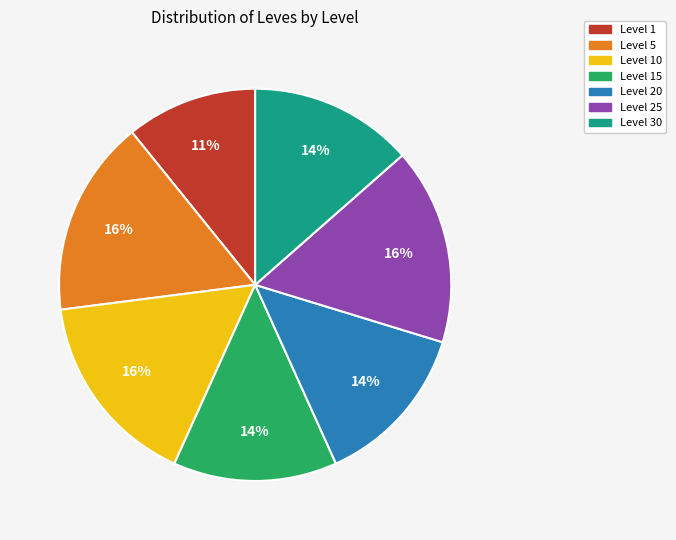

Between Level 15 and Level 5, which is larger?

Level 5